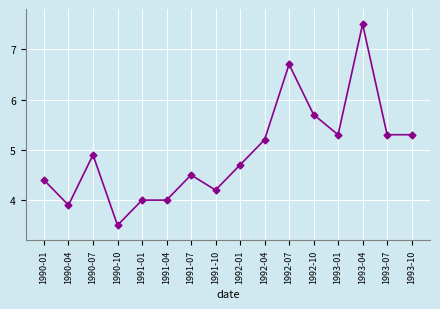

The chart shows a value of 5.3 at 1993-10. True or false?

True